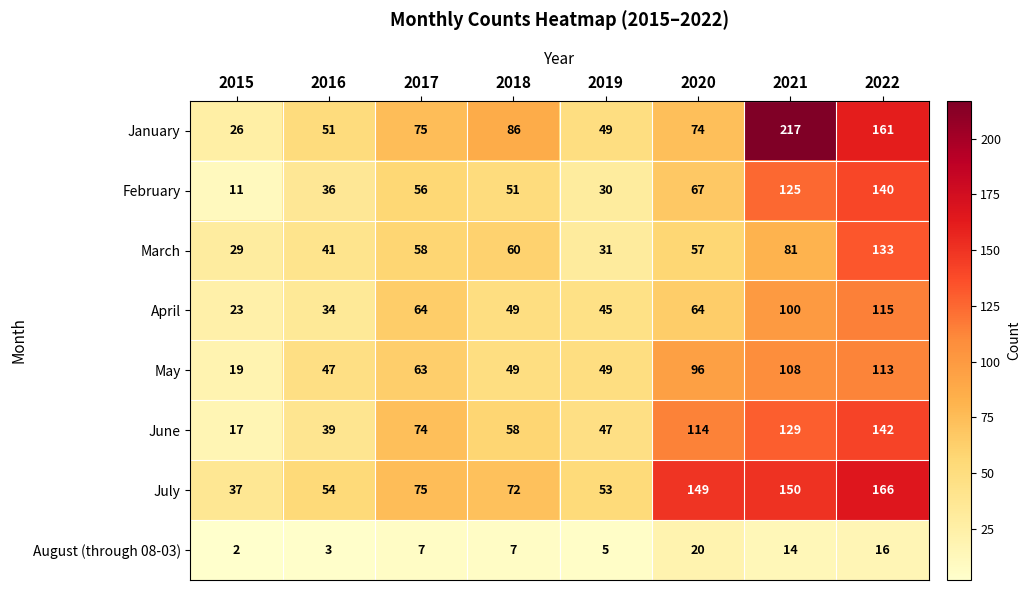

What is the sum of all August (through 08-03) values?

74